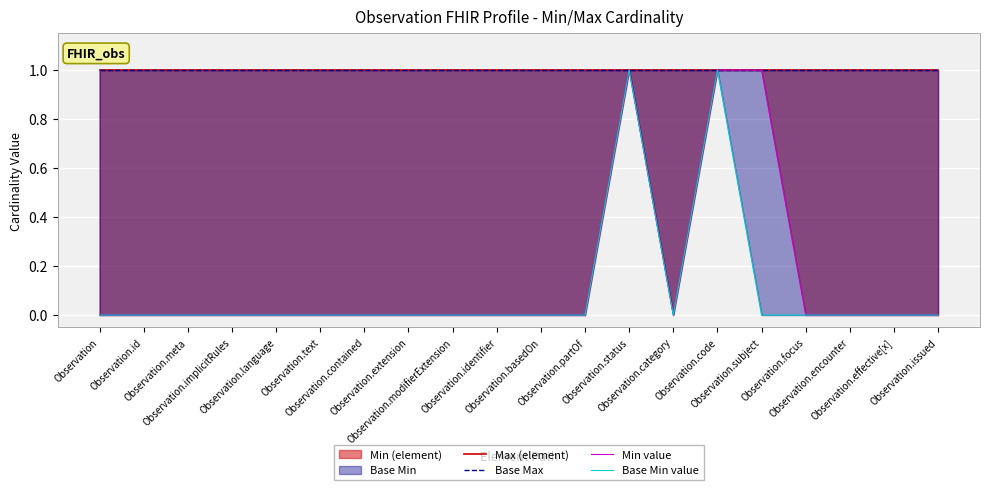

Reading left to right, list all the values displayed in this chart.

Max (element): Observation=1	Observation.id=1	Observation.meta=1	Observation.implicitRules=1	Observation.language=1	Observation.text=1	Observation.contained=1	Observation.extension=1	Observation.modifierExtension=1	Observation.identifier=1	Observation.basedOn=1	Observation.partOf=1	Observation.status=1	Observation.category=1	Observation.code=1	Observation.subject=1	Observation.focus=1	Observation.encounter=1	Observation.effective[x]=1	Observation.issued=1
Base Max: Observation=1	Observation.id=1	Observation.meta=1	Observation.implicitRules=1	Observation.language=1	Observation.text=1	Observation.contained=1	Observation.extension=1	Observation.modifierExtension=1	Observation.identifier=1	Observation.basedOn=1	Observation.partOf=1	Observation.status=1	Observation.category=1	Observation.code=1	Observation.subject=1	Observation.focus=1	Observation.encounter=1	Observation.effective[x]=1	Observation.issued=1
Min value: Observation=0	Observation.id=0	Observation.meta=0	Observation.implicitRules=0	Observation.language=0	Observation.text=0	Observation.contained=0	Observation.extension=0	Observation.modifierExtension=0	Observation.identifier=0	Observation.basedOn=0	Observation.partOf=0	Observation.status=1	Observation.category=0	Observation.code=1	Observation.subject=1	Observation.focus=0	Observation.encounter=0	Observation.effective[x]=0	Observation.issued=0
Base Min value: Observation=0	Observation.id=0	Observation.meta=0	Observation.implicitRules=0	Observation.language=0	Observation.text=0	Observation.contained=0	Observation.extension=0	Observation.modifierExtension=0	Observation.identifier=0	Observation.basedOn=0	Observation.partOf=0	Observation.status=1	Observation.category=0	Observation.code=1	Observation.subject=0	Observation.focus=0	Observation.encounter=0	Observation.effective[x]=0	Observation.issued=0